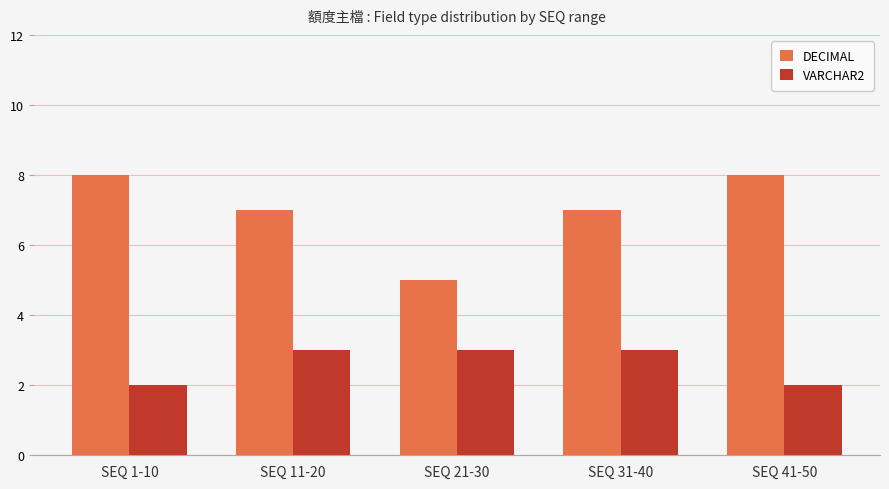

Count the number of data series in this chart.

2